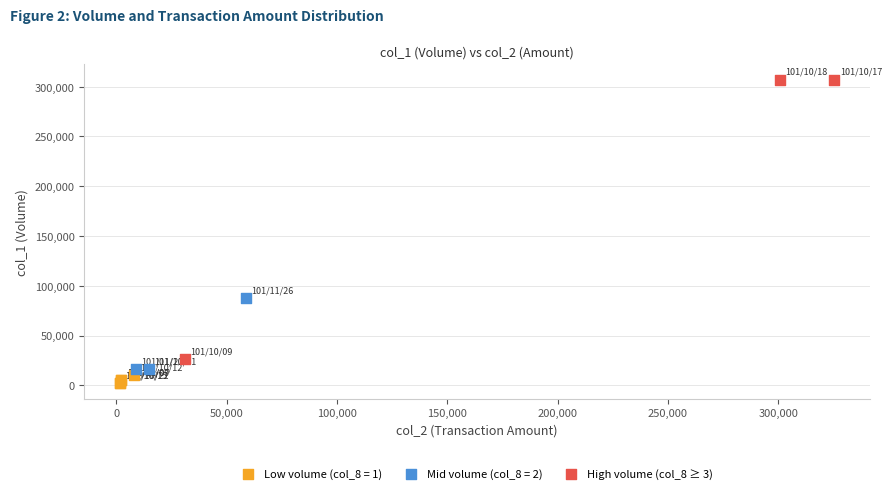

Which series has the largest Y range (max minus min)?

High volume (col_8 ≥ 3)